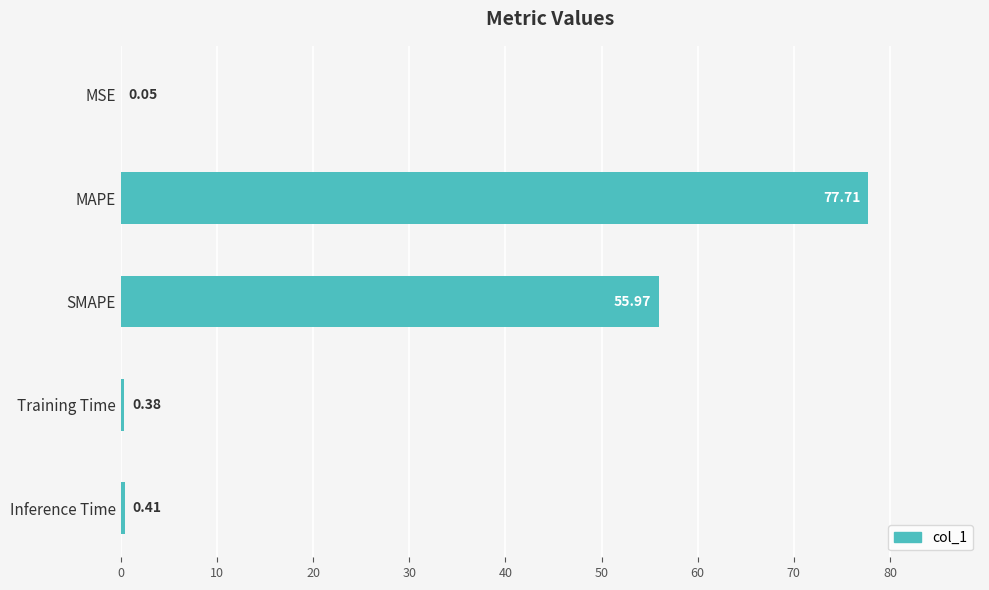

What is the sum of the values at Inference Time and MAPE?

78.1